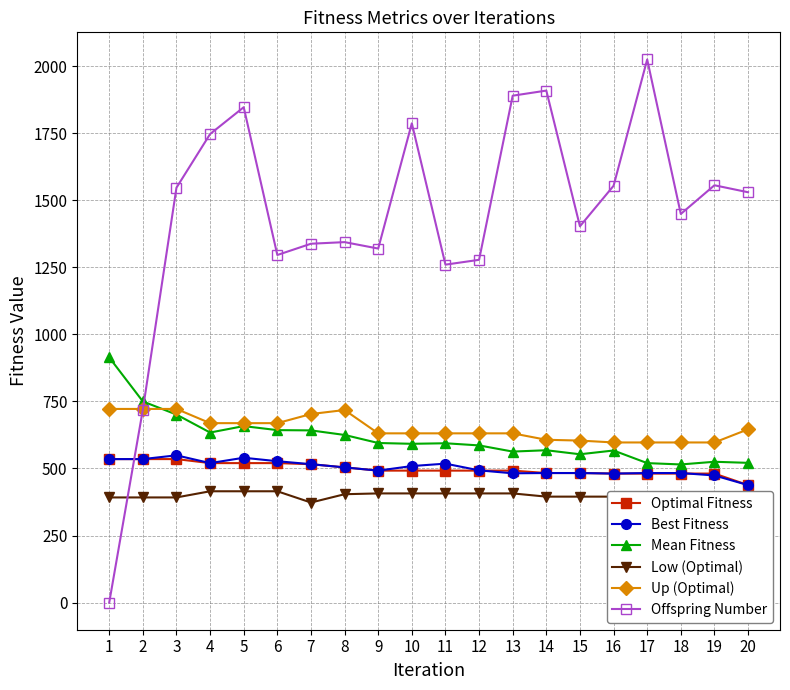

What is the average value of the Low (Optimal) series?

398